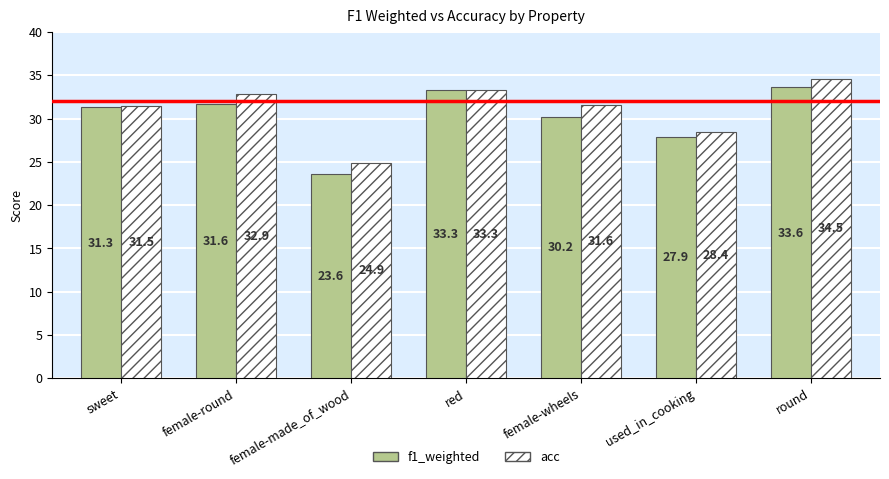

What is the maximum value for acc?

34.5